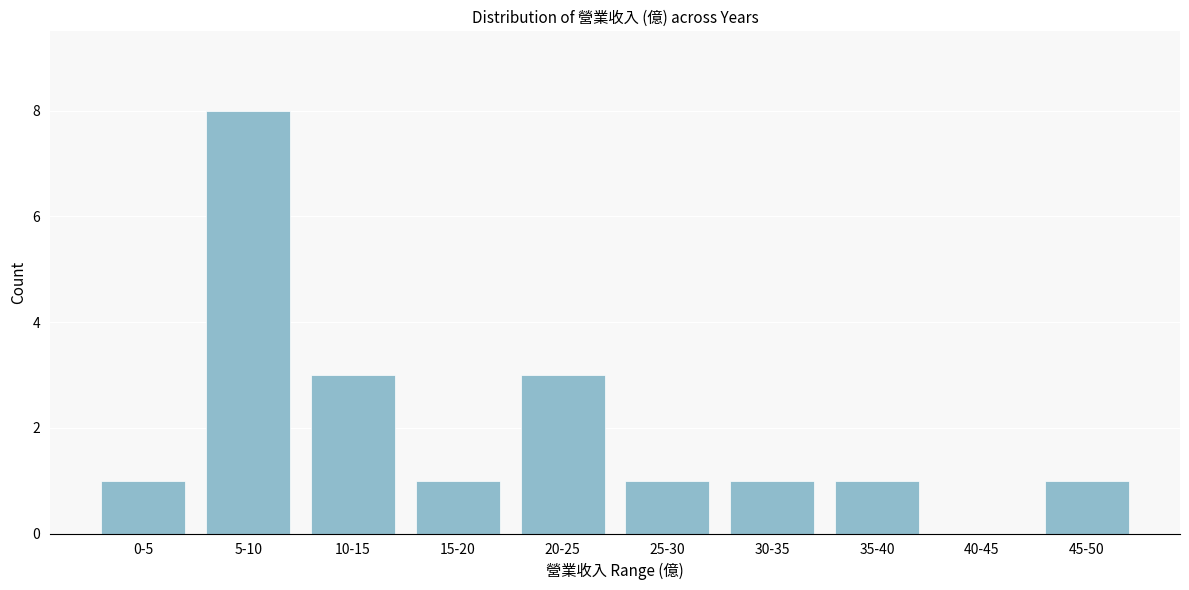

Reading left to right, transcribe all the data shown in this chart.

0-5=1	5-10=8	10-15=3	15-20=1	20-25=3	25-30=1	30-35=1	35-40=1	40-45=0	45-50=1